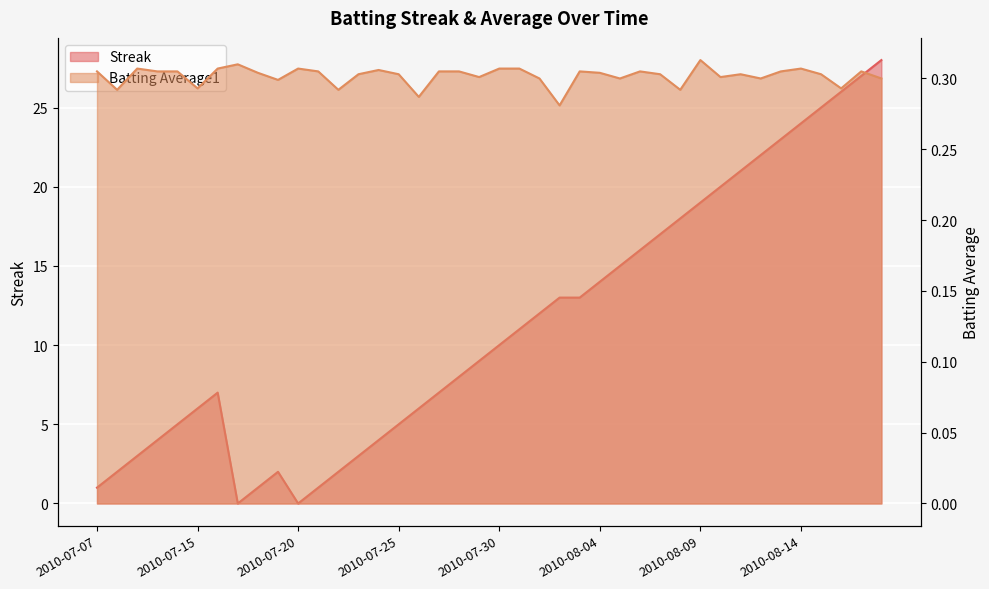

How many values in the Streak series exceed 10?

19